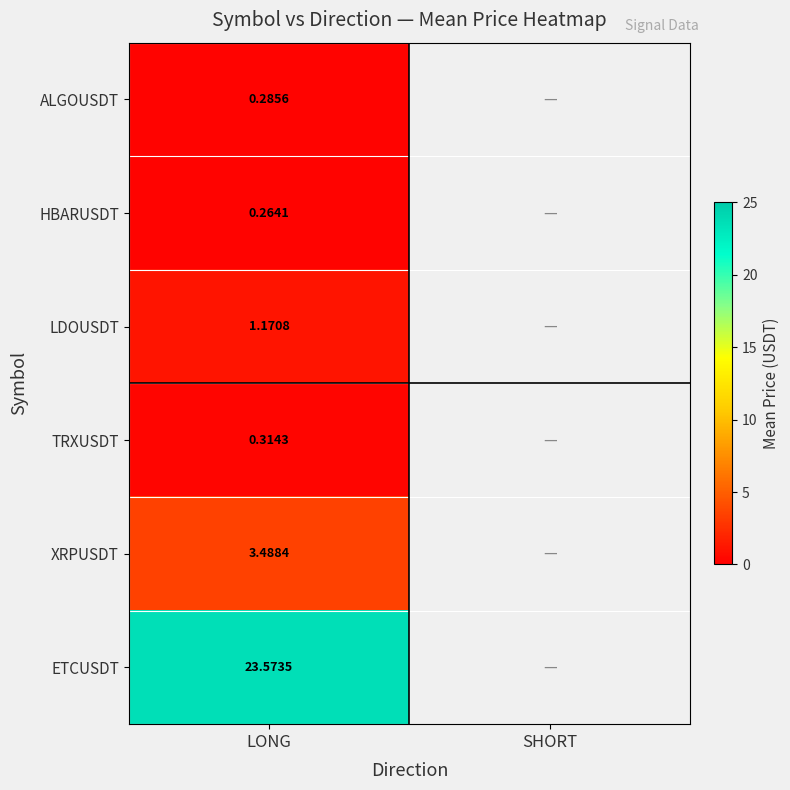

How many series are shown in this chart?

6